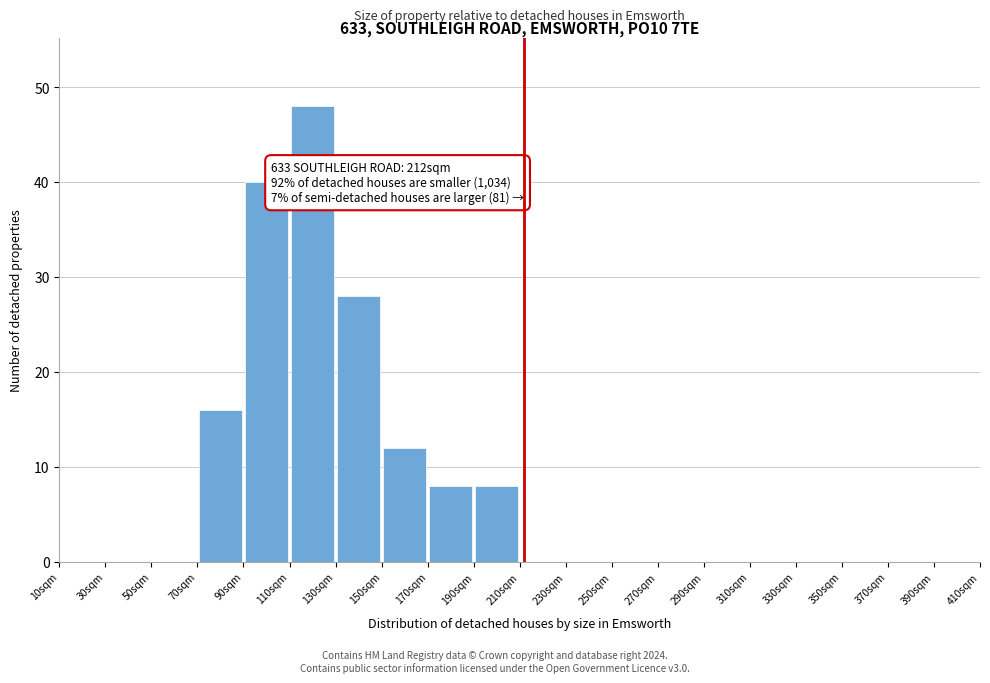

Which range on the x-axis has the tallest bar?

110 to 130